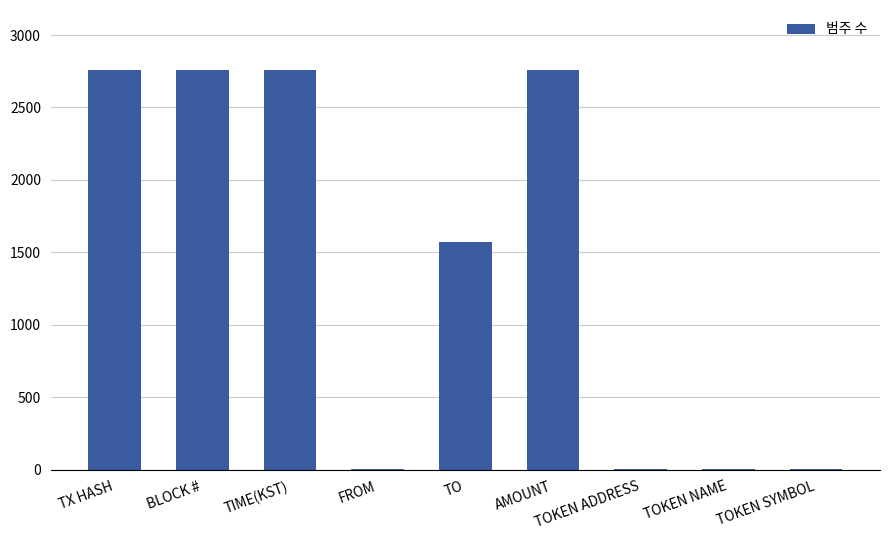

Does the chart contain stacked bars?

No